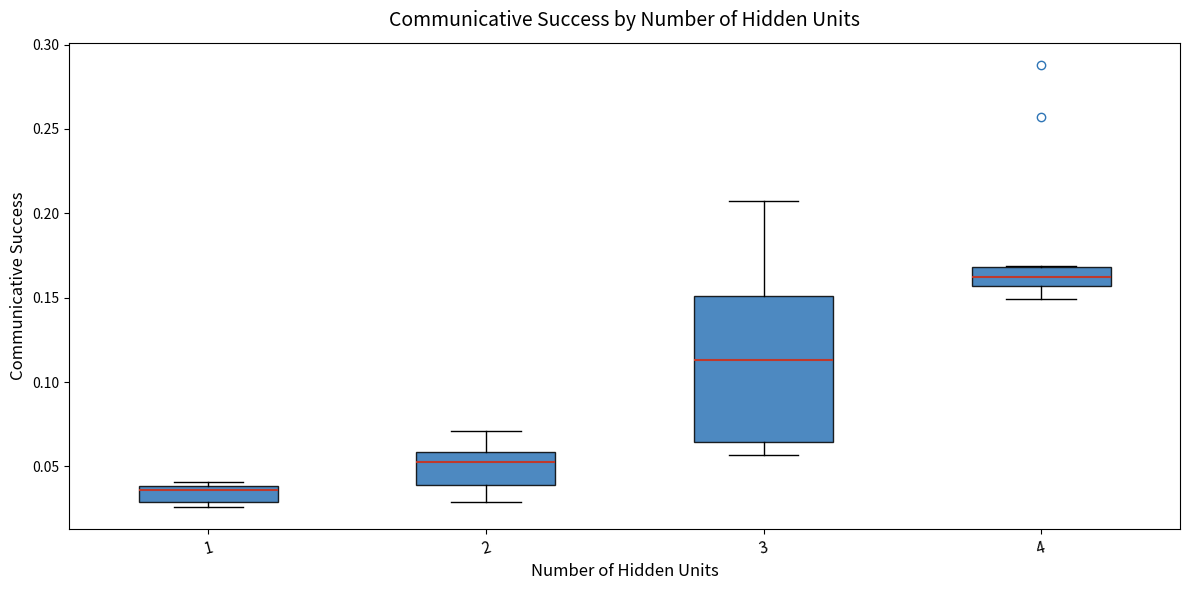

Where does the median line of the box at x = 4 sit on the y-axis? The values are not printed on the chart, so give them approximately, as read against the axis.

0.160